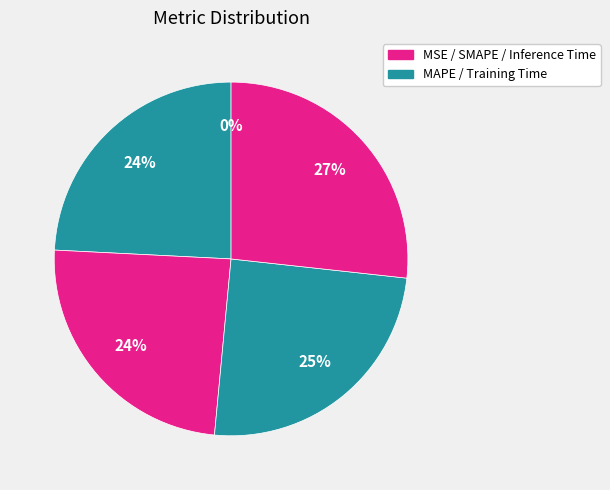

Rank the categories by value from lowest to highest.

MSE, MAPE, SMAPE, Training Time, Inference Time